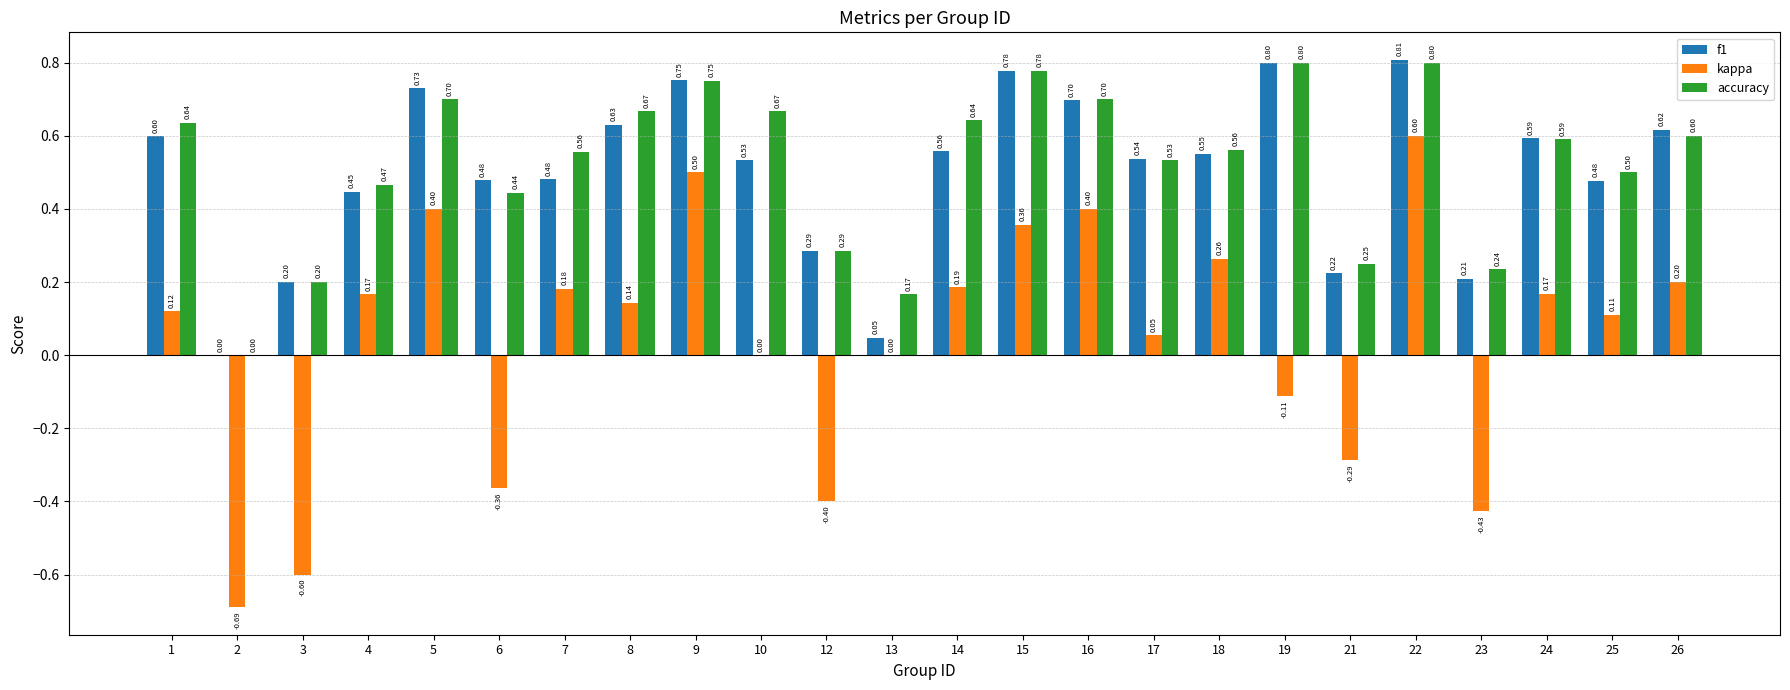

Is the value of f1 at 4 greater than the value of accuracy at 24?

No